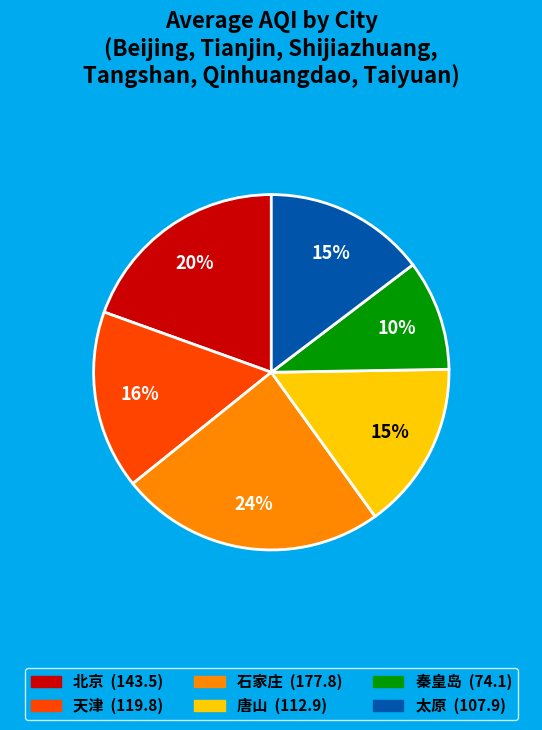

Does 北京 represent more than half of the total?

No